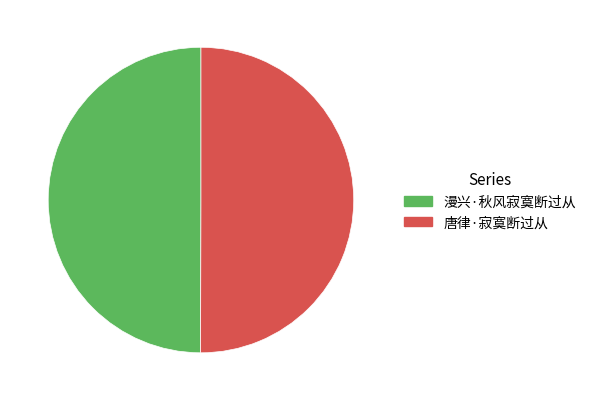

The 唐律·寂寞断过从 slice represents 56% of the pie. True or false?

False